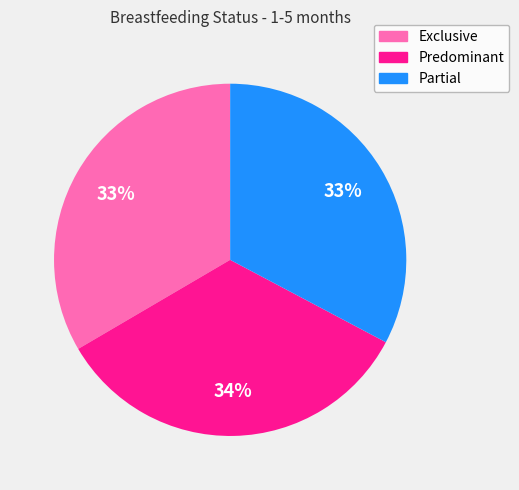

Combined, do Exclusive and Predominant account for over 50%?

Yes